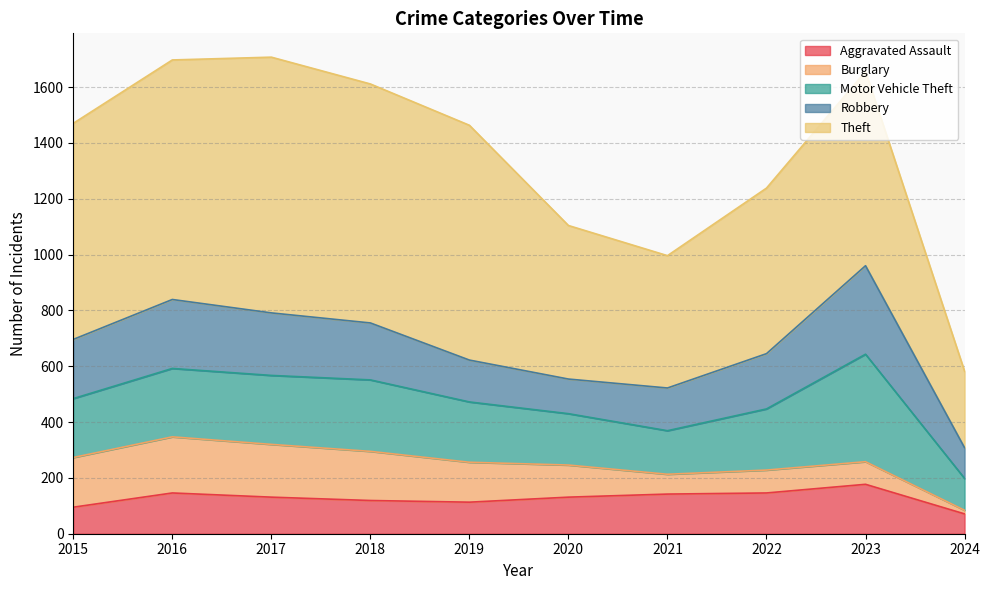

Which category has the highest value in the Aggravated Assault series?

2023